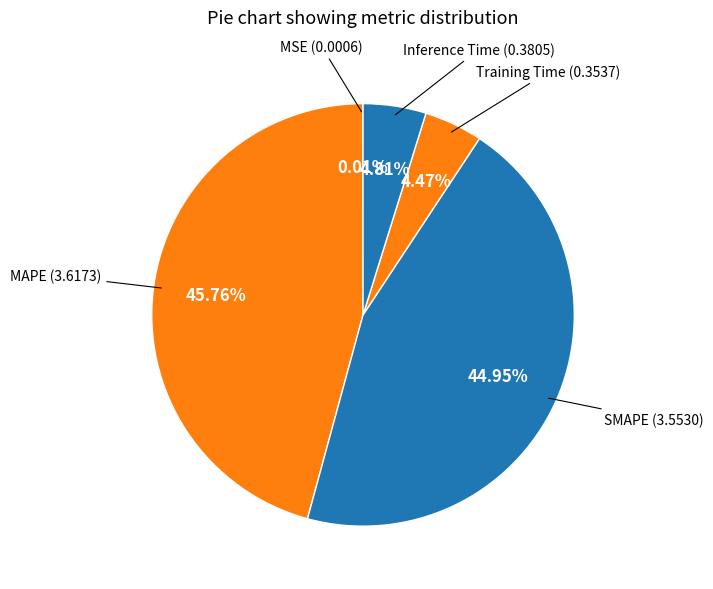

How many segments does this pie chart have?

5